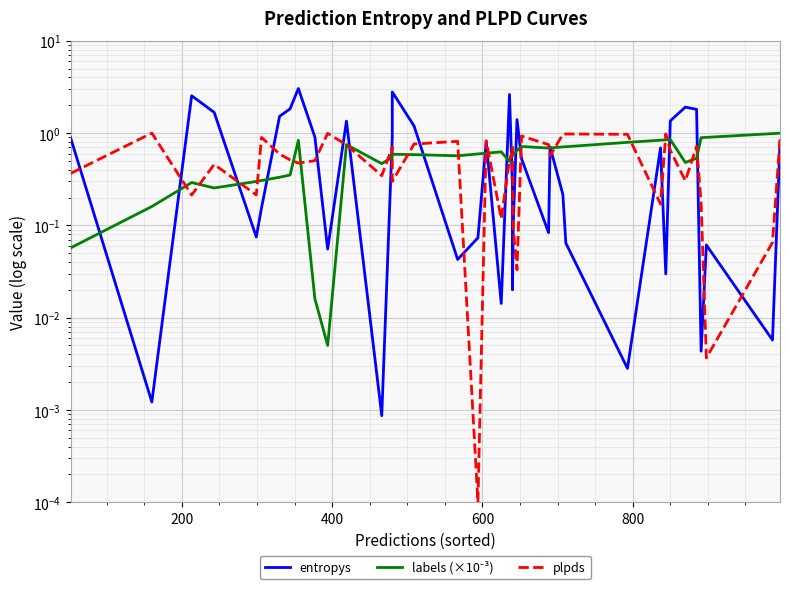

At how many categories does at least one series exceed 0?

40